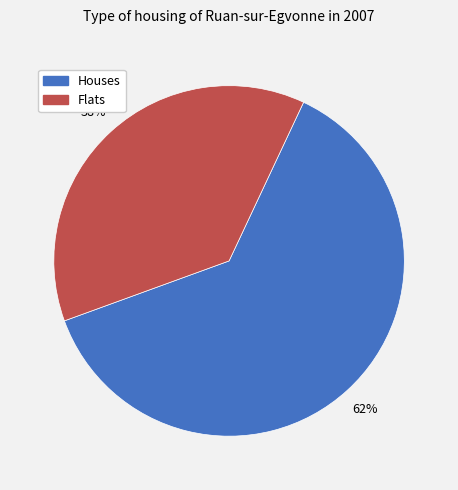

To the nearest percent, what is the average slice percentage?

50%